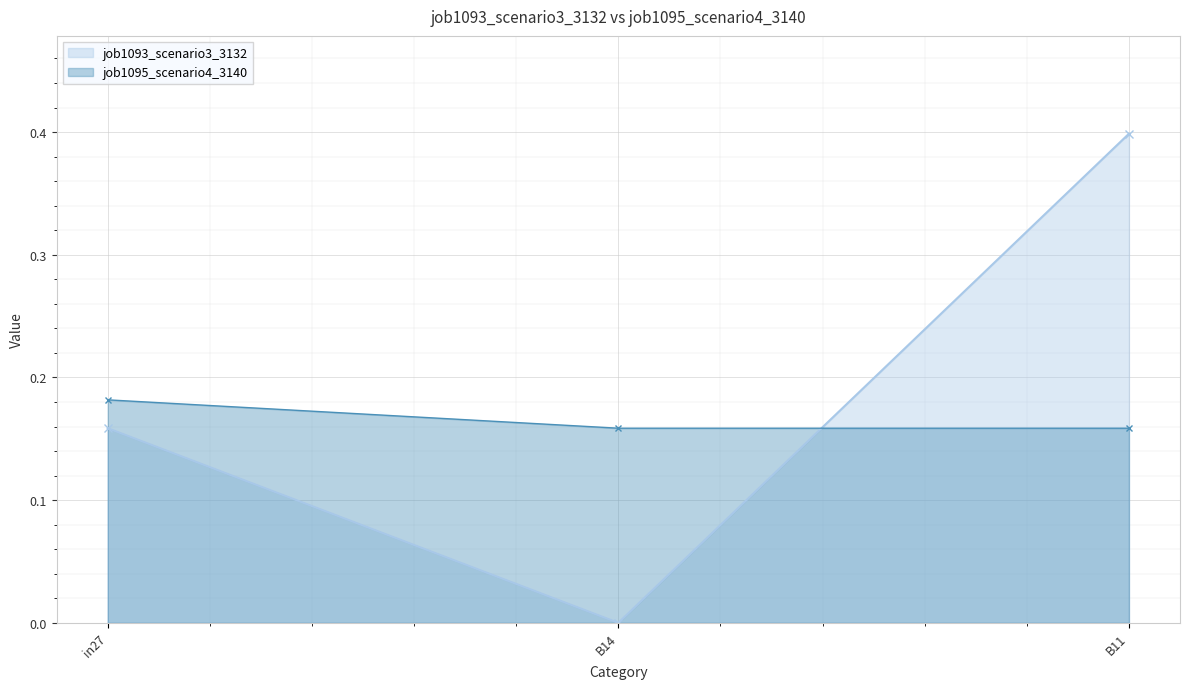

At in27, list the series in order from largest to smallest.

job1095_scenario4_3140, job1093_scenario3_3132